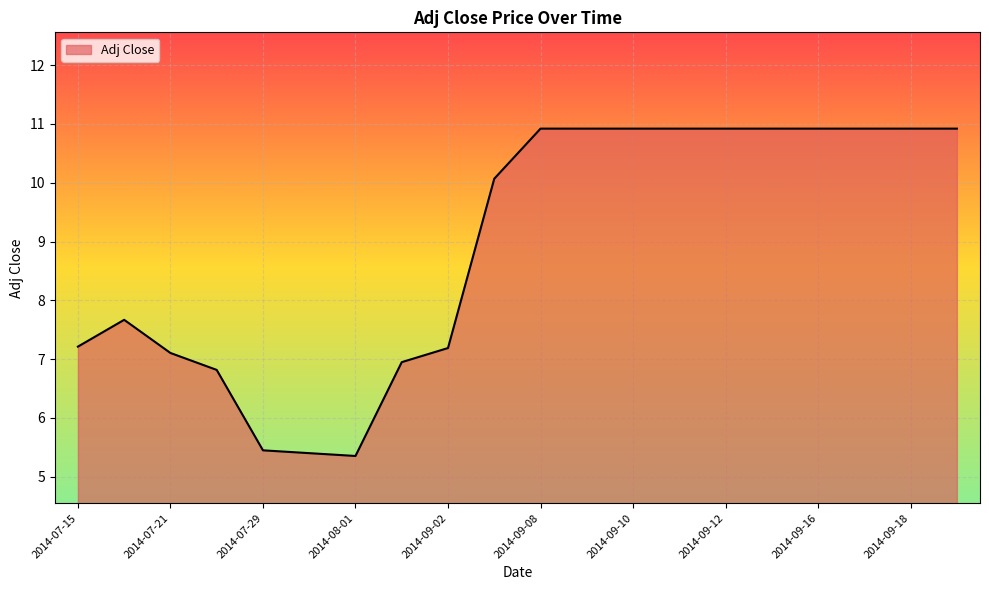

What is the difference between the maximum and minimum values?

5.6